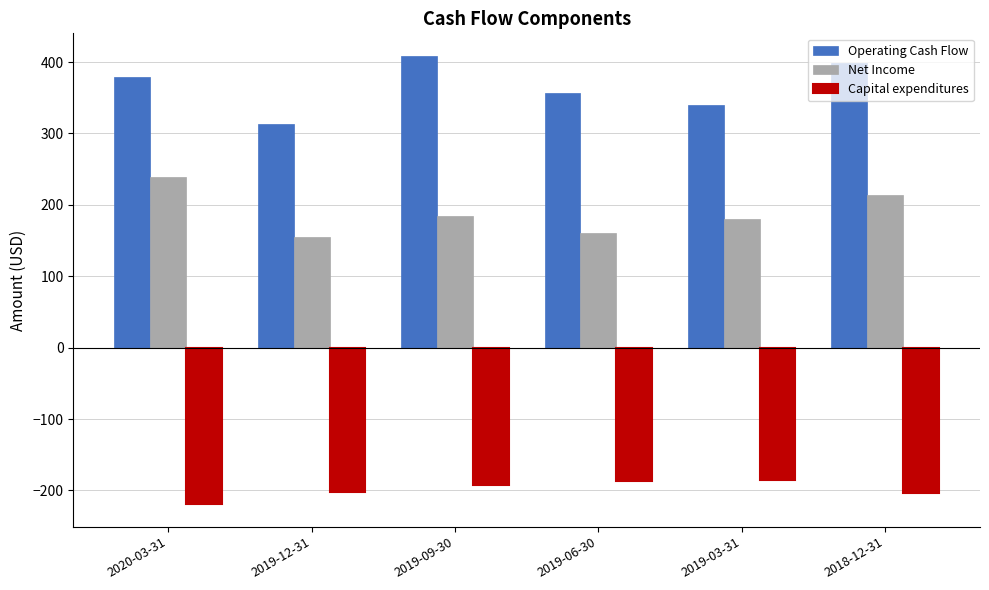

What position from the left is 2018-12-31?

6